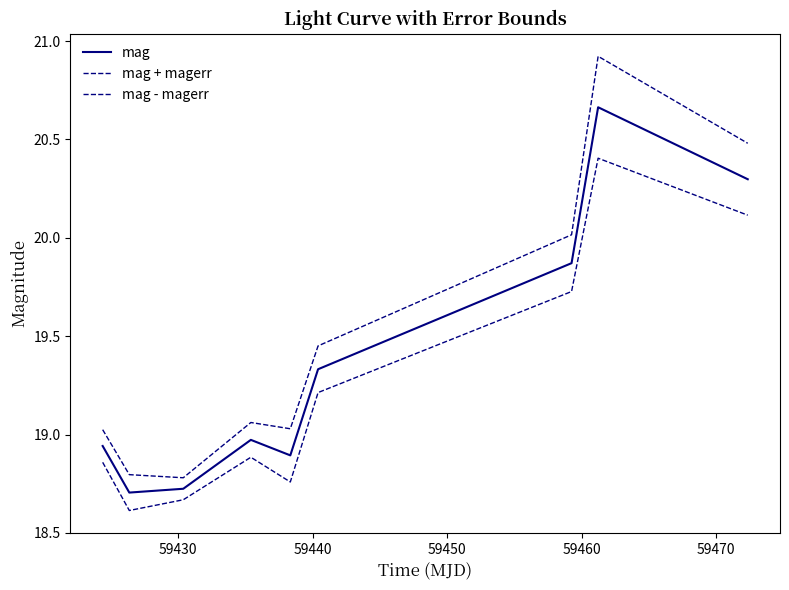

Reading left to right, transcribe all the data shown in this chart.

mag: 18.9	18.7	18.7	19.0	18.9	19.3	19.9	20.7	20.3
mag + magerr: 19.0	18.8	18.8	19.1	19.0	19.5	20.0	20.9	20.5
mag - magerr: 18.9	18.6	18.7	18.9	18.8	19.2	19.7	20.4	20.1